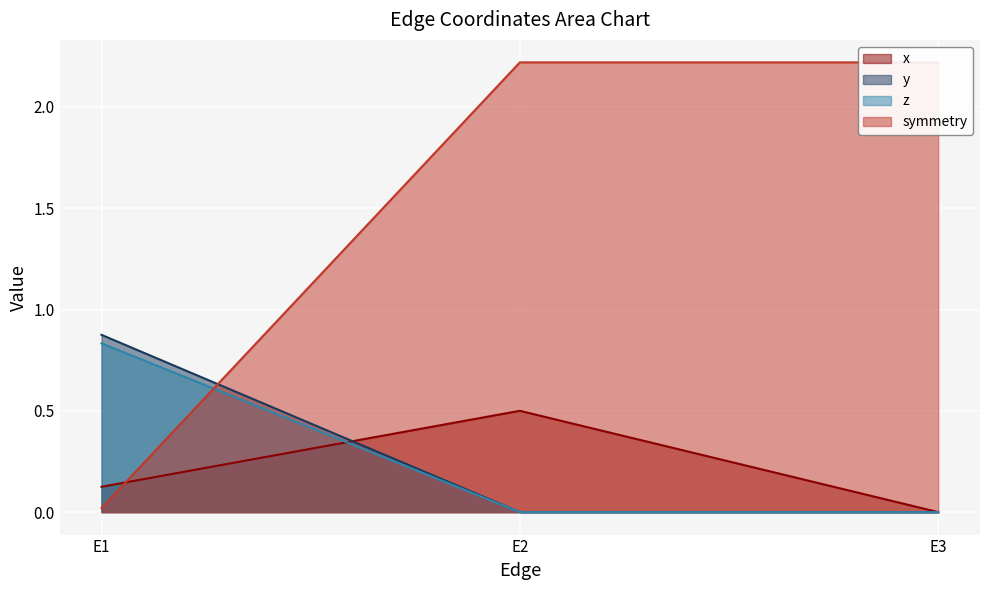

Between E1 and E3, which series saw the biggest shift?

symmetry